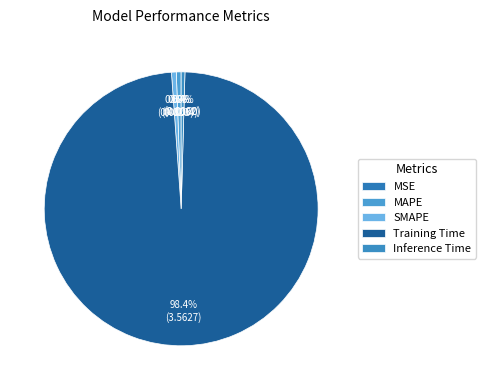

How much of the chart is everything except MAPE?

99.4%